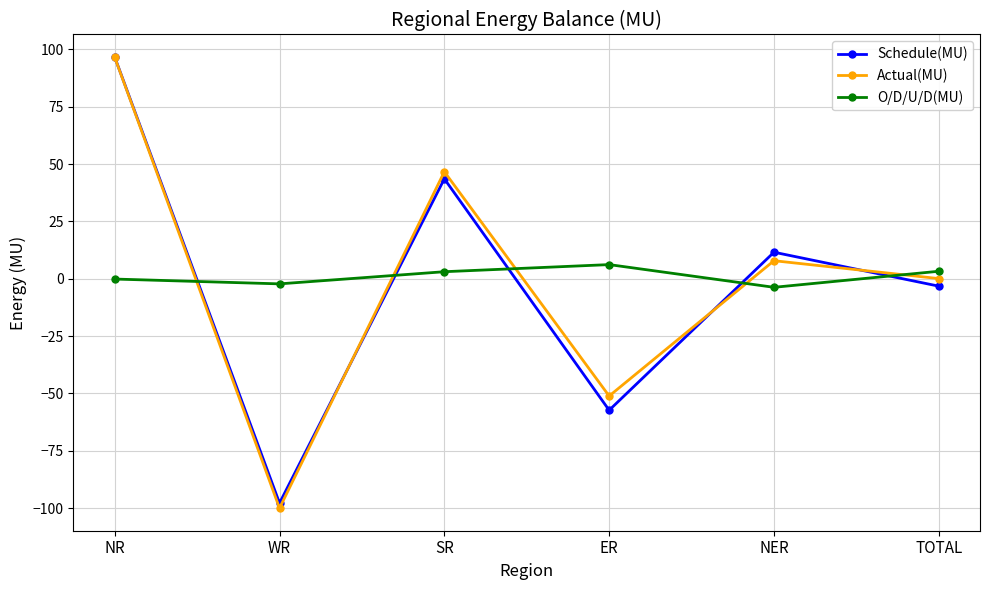

What is the sum of all Actual(MU) values?

0.2